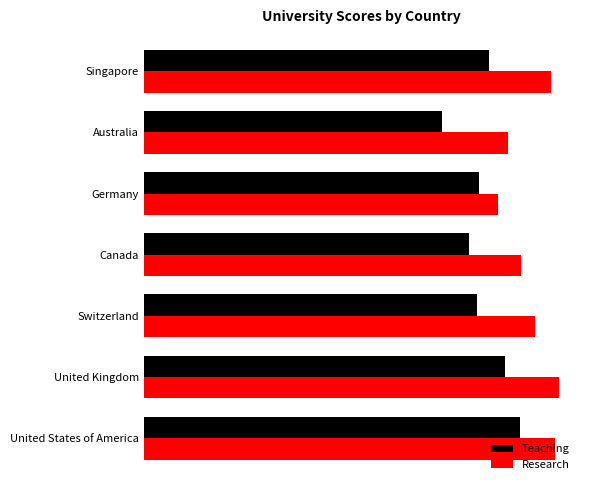

What is the maximum value for Research?

86.2